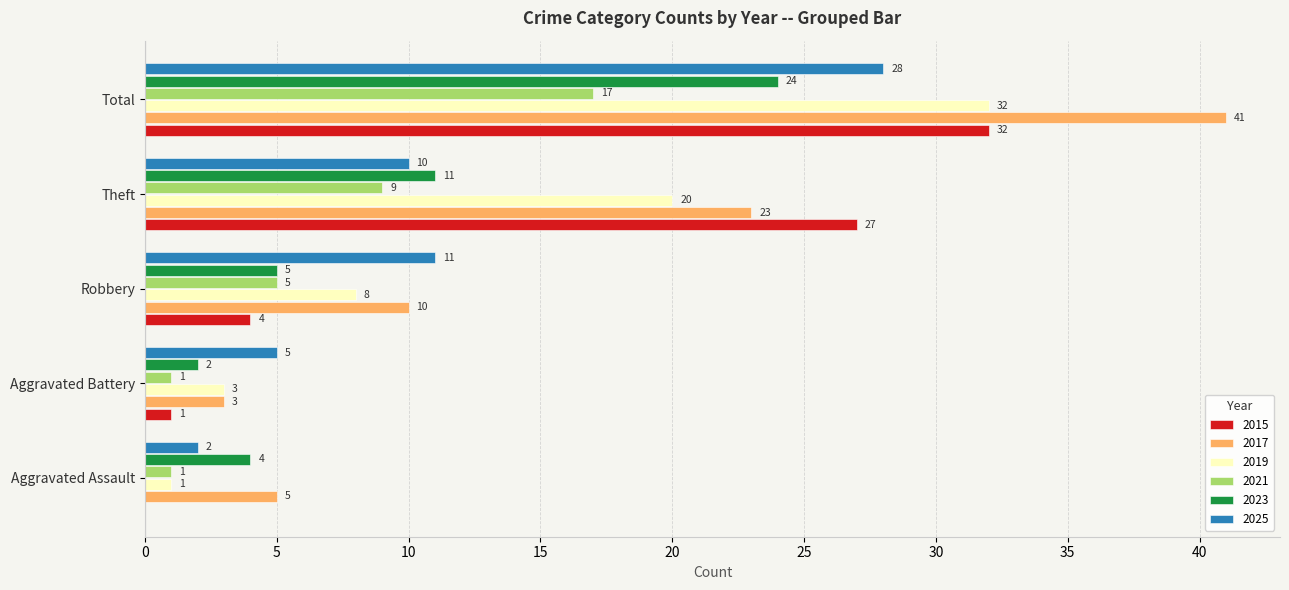

Is it true that 2021 equals 1 at Aggravated Assault?

True